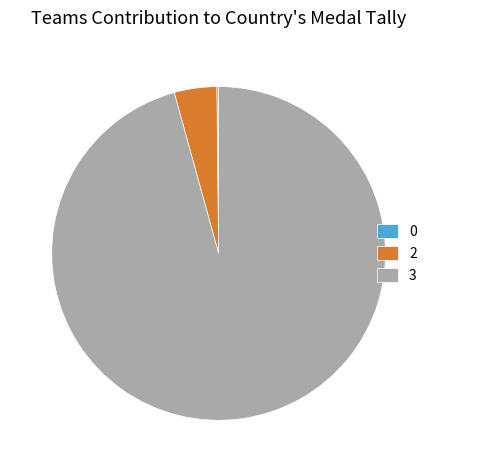

Do 3 and 2 together represent more than half of the pie?

Yes